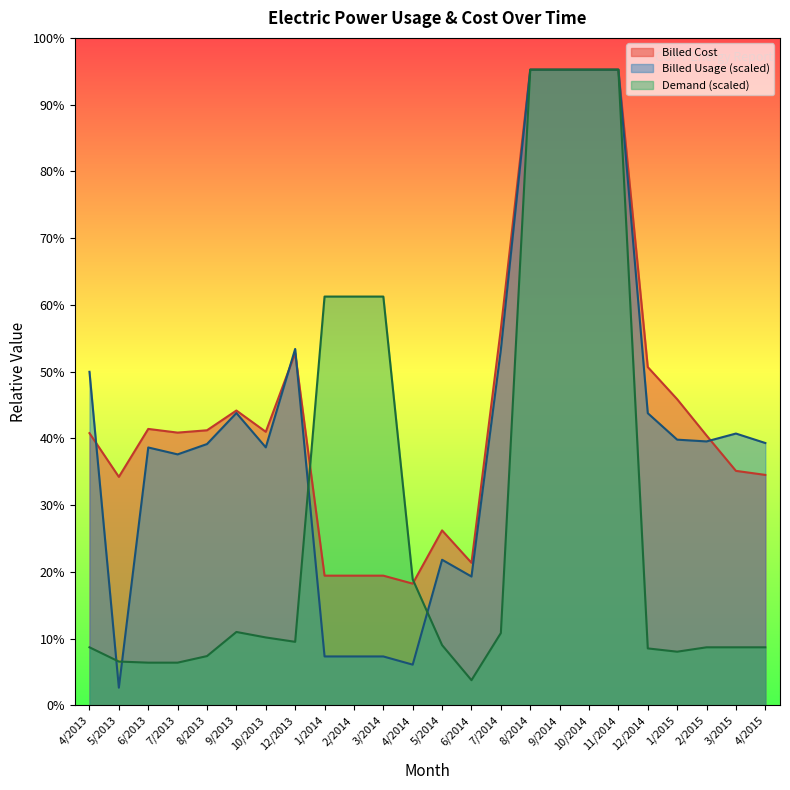

What is the difference between the highest and lowest values at 4/2015?

2275.3